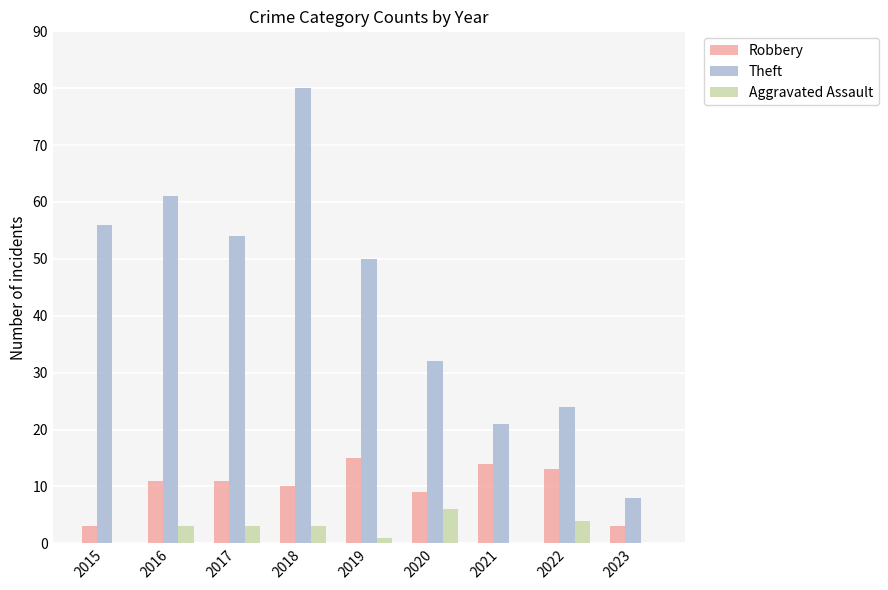

What is the difference between the Theft values at 2019 and 2022?

26